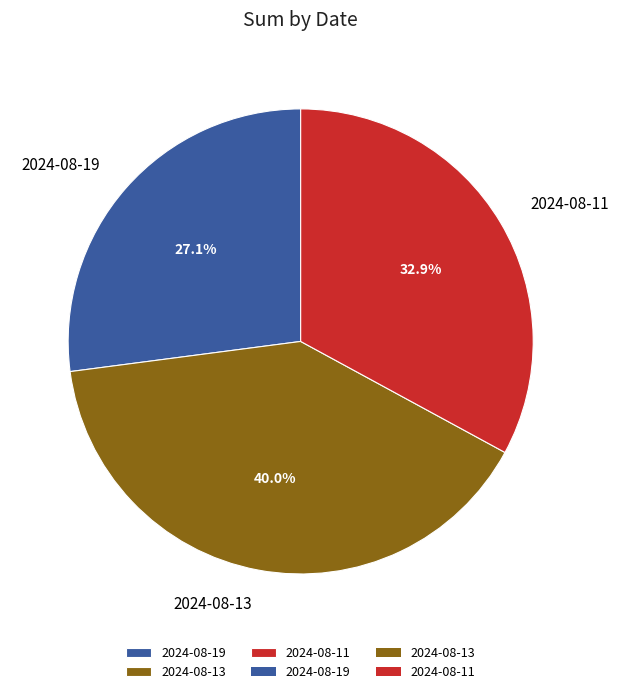

Which slice is the smallest?

2024-08-19